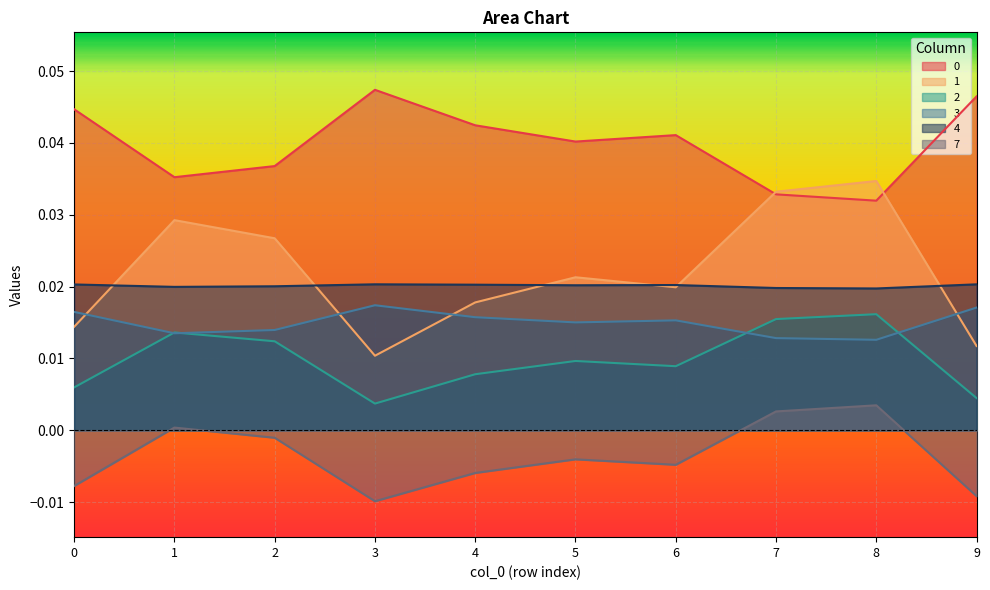

The 0 series shows 0.1 at 3. True or false?

False